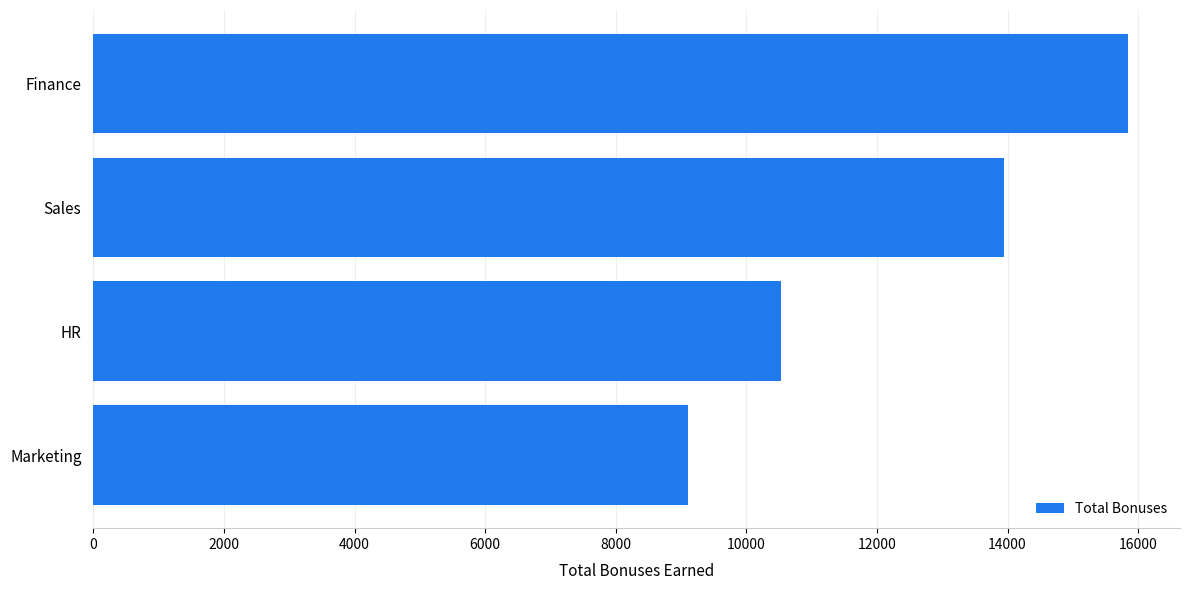

What is the sum of all values?

49440